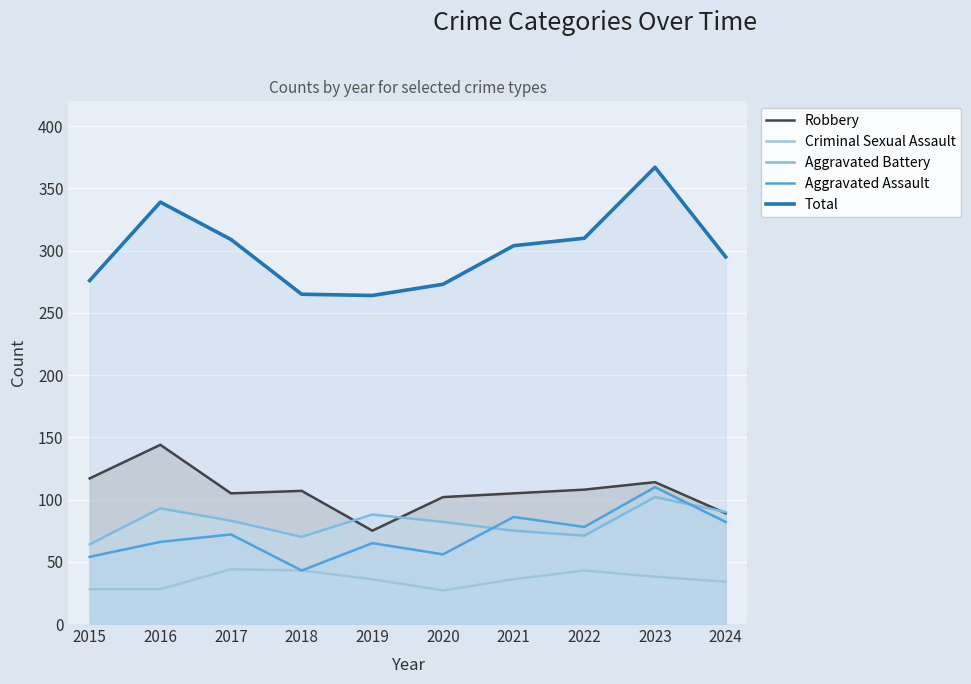

How many lines are shown in the chart?

5